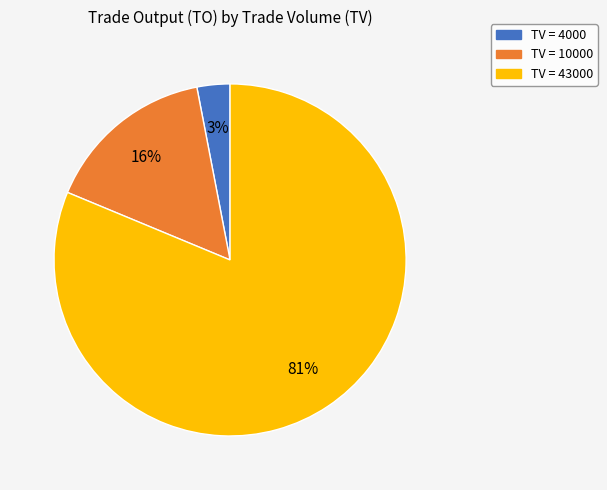

Count the number of slices in the pie.

3